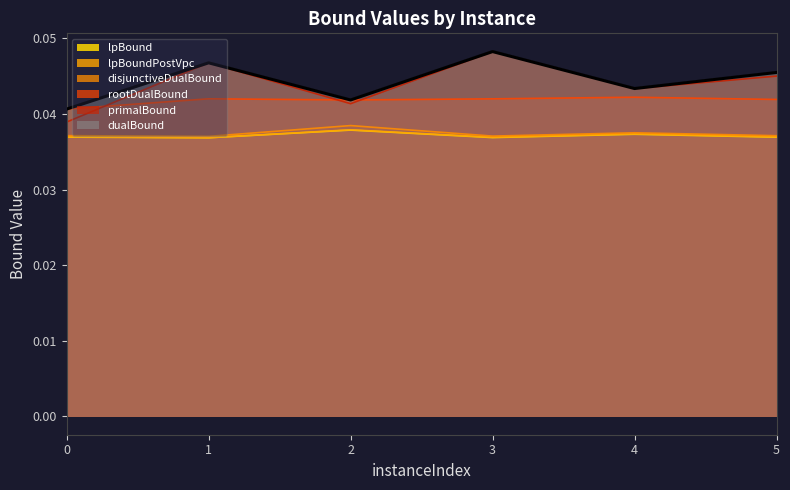

At which category does lpBound reach its first local valley?

1